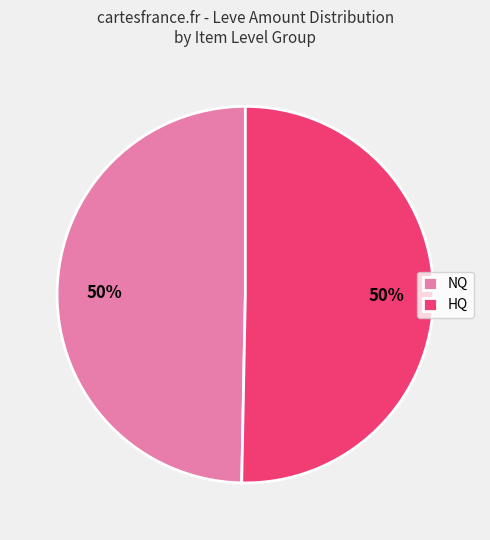

To the nearest percent, what is the average slice percentage?

50%